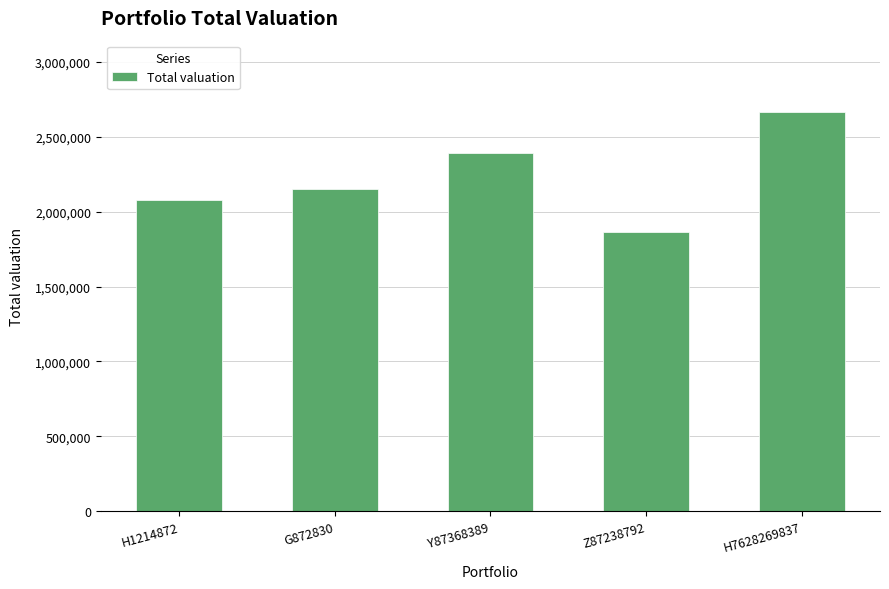

How many values are below 2152120?

2